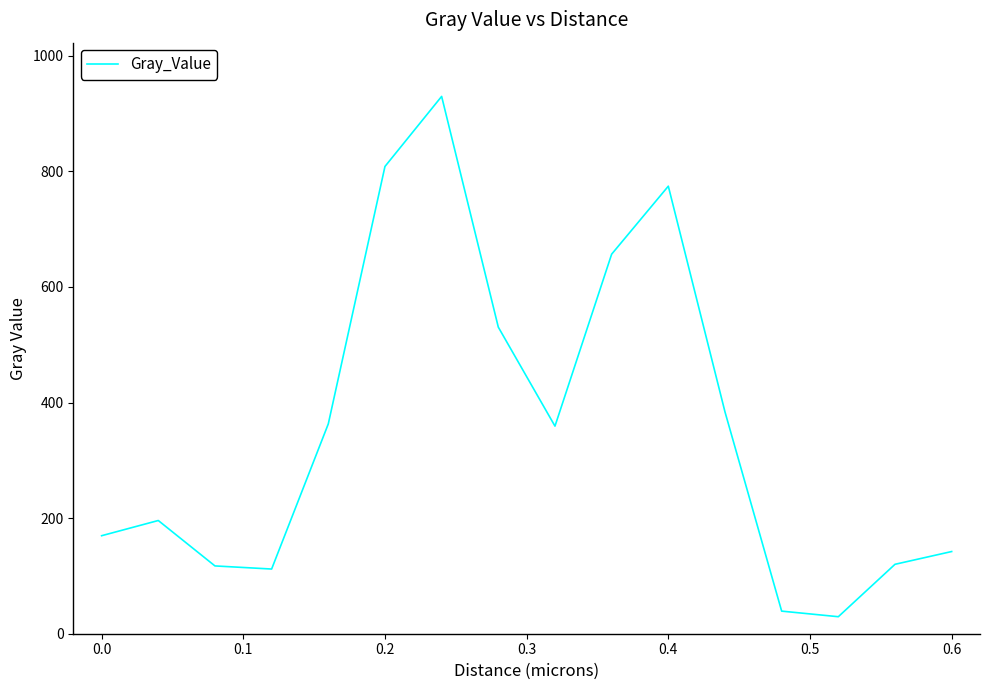

What is the difference between the maximum and minimum values?

900.4